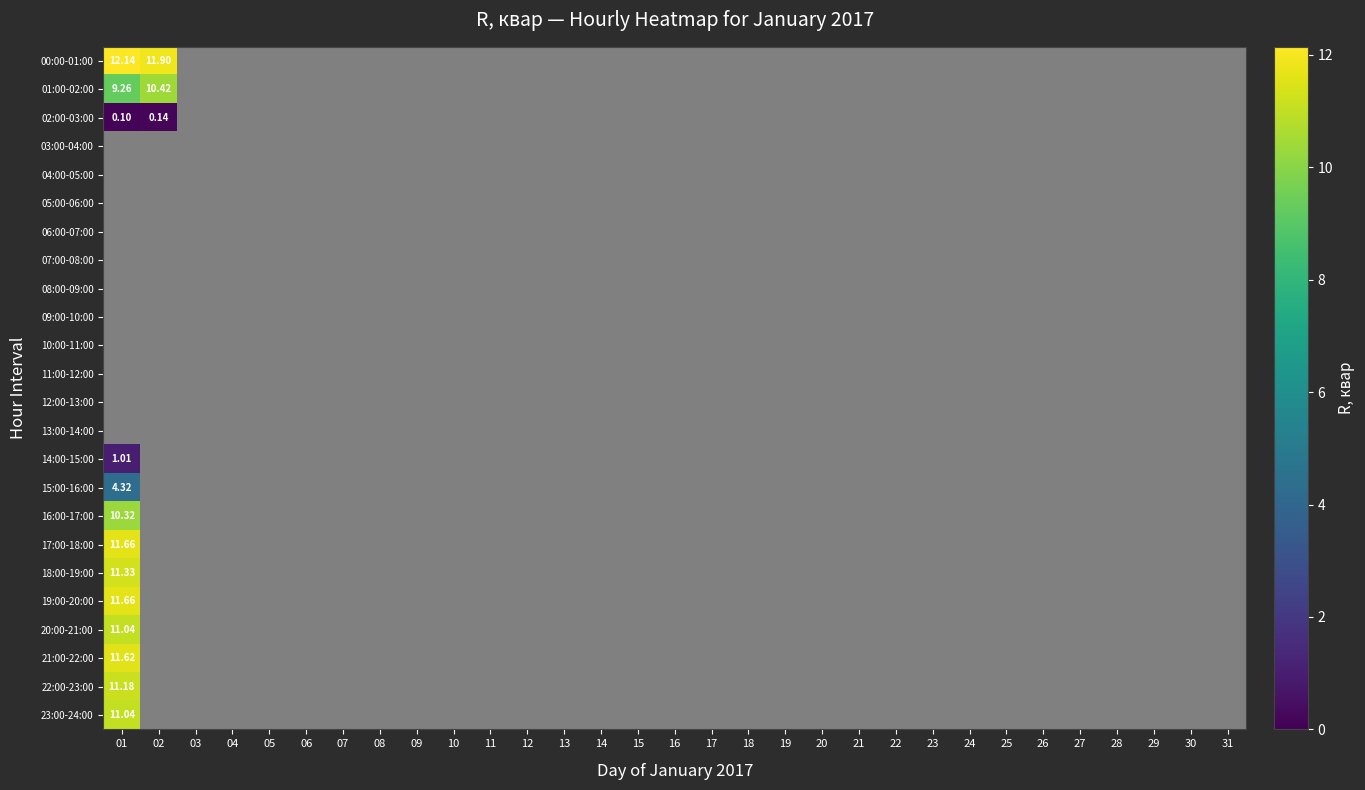

Between 20 and 21, which is larger?

20